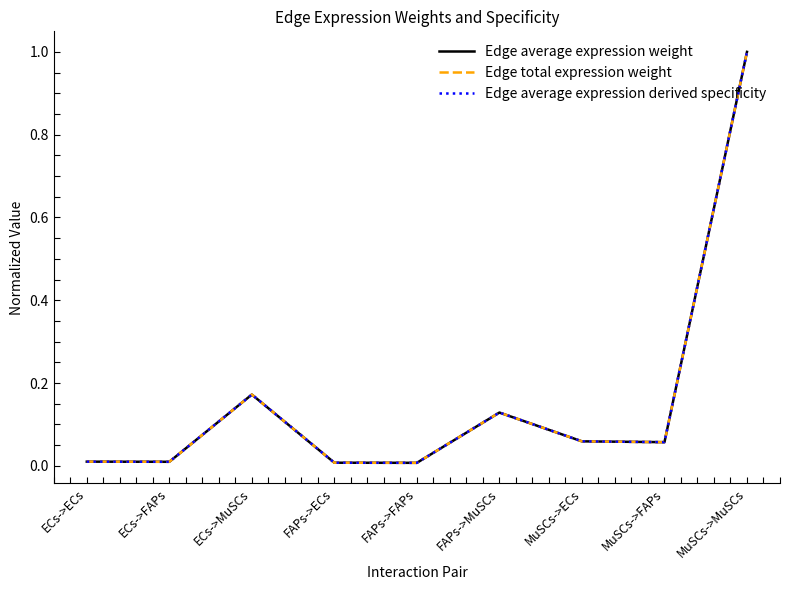

Reading right to left, extract all data points from this chart.

Edge average expression weight: MuSCs->MuSCs=1.0	MuSCs->FAPs=0.1	MuSCs->ECs=0.1	FAPs->MuSCs=0.1	FAPs->FAPs=0.0	FAPs->ECs=0.0	ECs->MuSCs=0.2	ECs->FAPs=0.0	ECs->ECs=0.0
Edge total expression weight: MuSCs->MuSCs=1.0	MuSCs->FAPs=0.1	MuSCs->ECs=0.1	FAPs->MuSCs=0.1	FAPs->FAPs=0.0	FAPs->ECs=0.0	ECs->MuSCs=0.2	ECs->FAPs=0.0	ECs->ECs=0.0
Edge average expression derived specificity: MuSCs->MuSCs=1.0	MuSCs->FAPs=0.1	MuSCs->ECs=0.1	FAPs->MuSCs=0.1	FAPs->FAPs=0.0	FAPs->ECs=0.0	ECs->MuSCs=0.2	ECs->FAPs=0.0	ECs->ECs=0.0